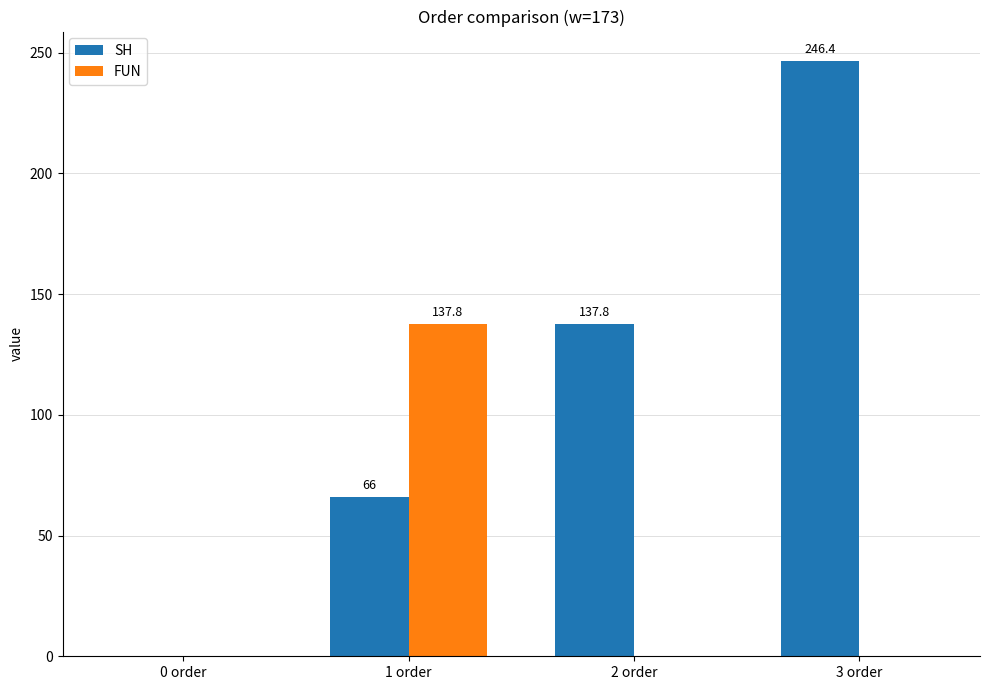

Reading left to right, transcribe all the data shown in this chart.

SH: 0 order=0.0	1 order=66.0	2 order=137.8	3 order=246.4
FUN: 0 order=0.0	1 order=137.8	2 order=0.0	3 order=0.0